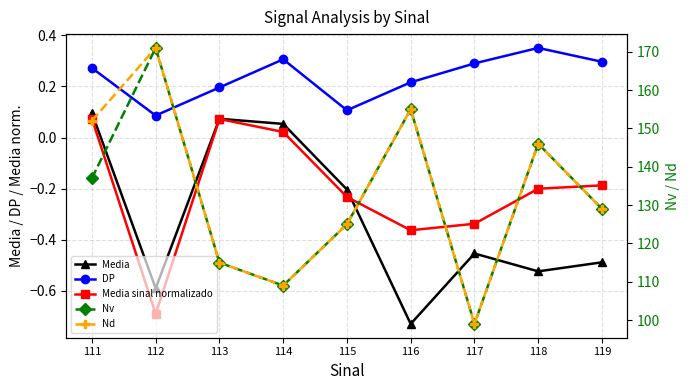

How many interior local valleys does the Media sinal normalizado series have?

2